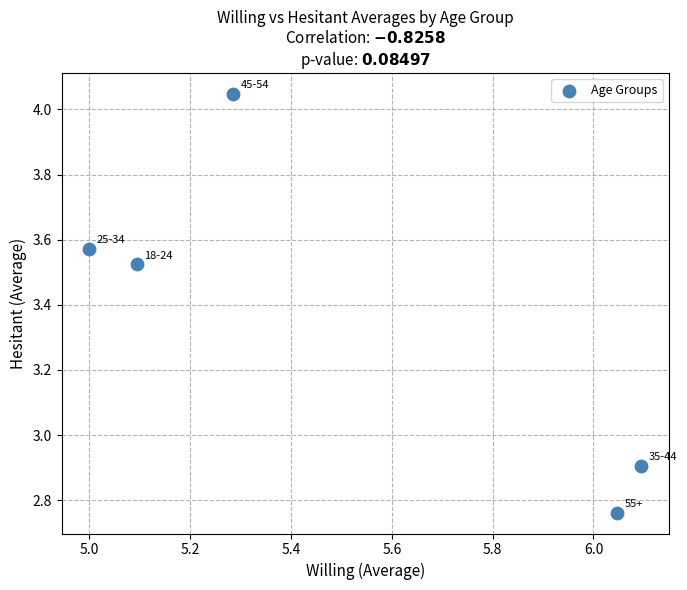

What is the average Y value?

3.4